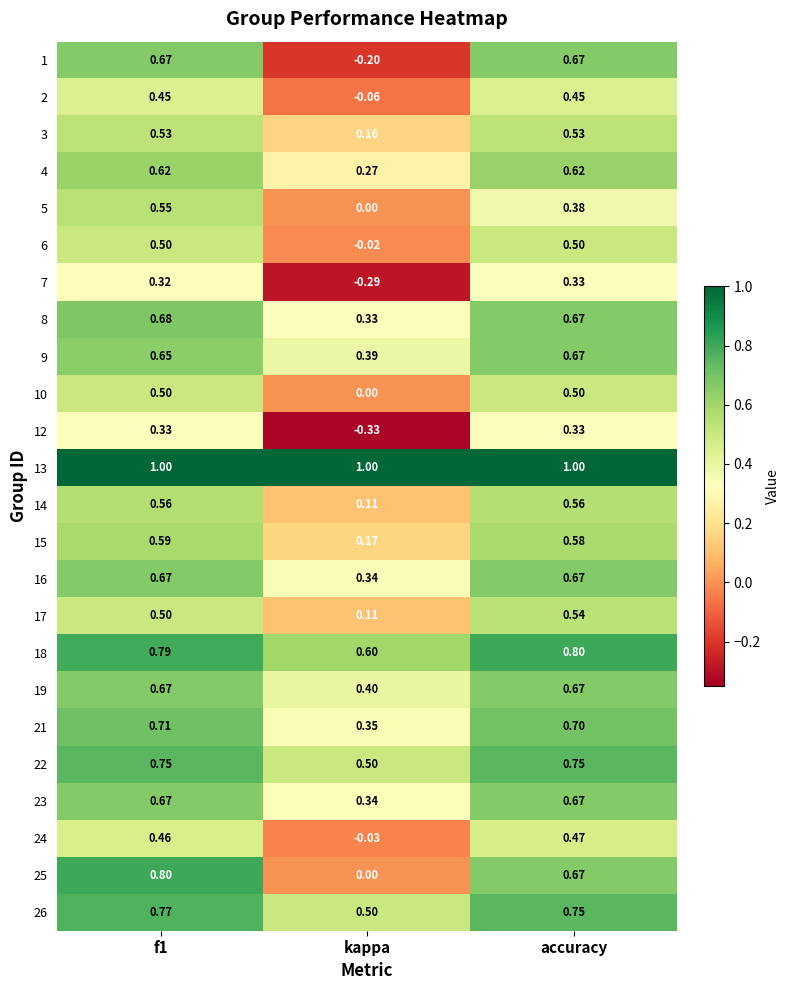

Which series has the largest total across all categories?

13